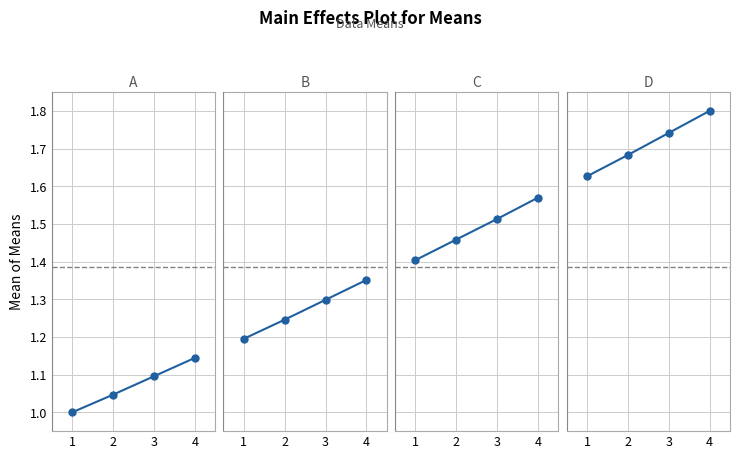

At which category is the sum across all series the highest?

4